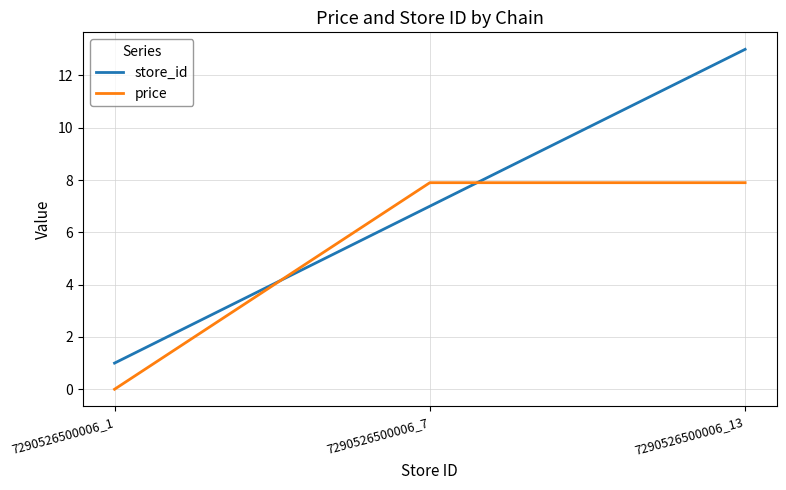

What is the sum of the price values at 7290526500006_13 and 7290526500006_7?

15.8